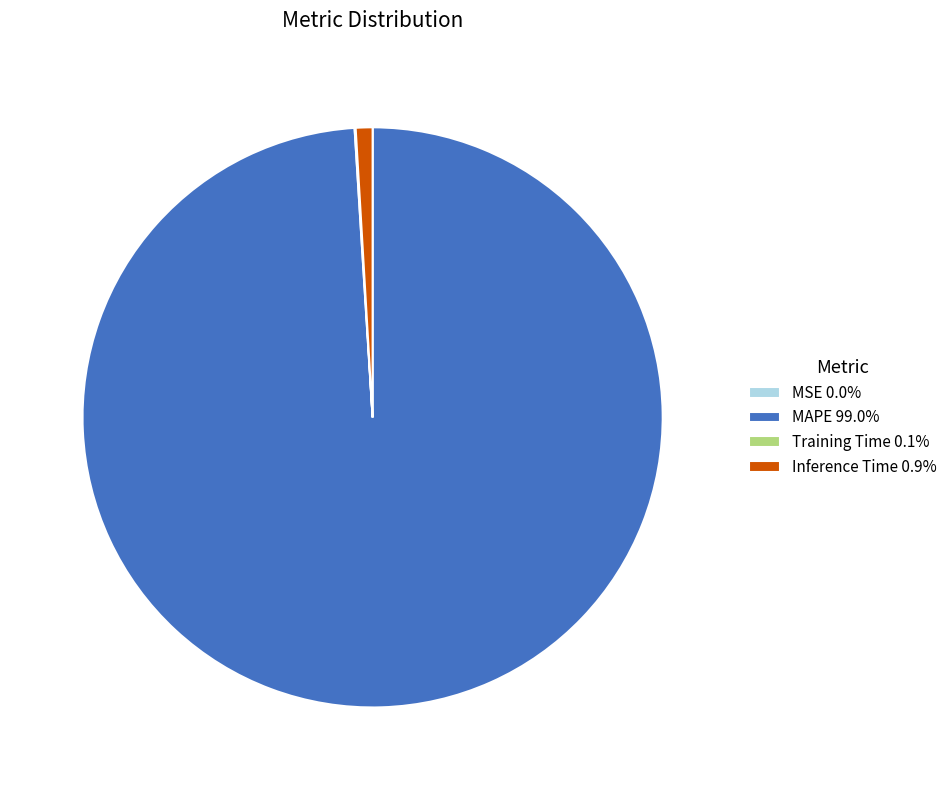

Is it true that MAPE is 94% of the pie?

False